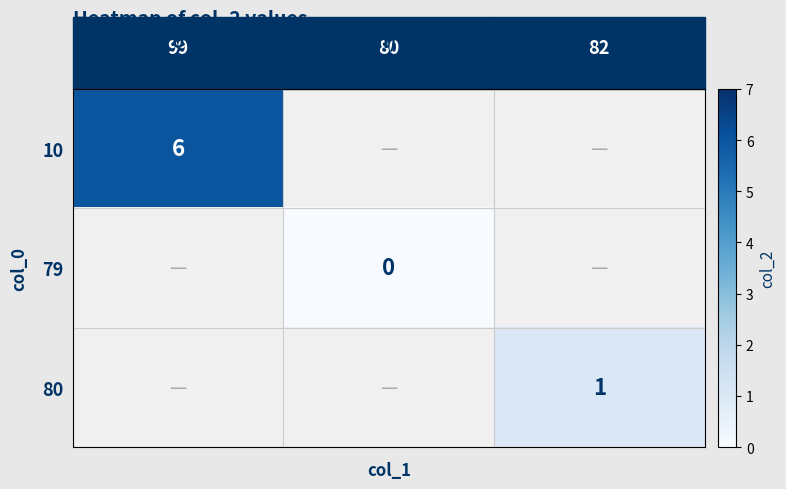

Is it true that 10 equals 1 at 99?

False